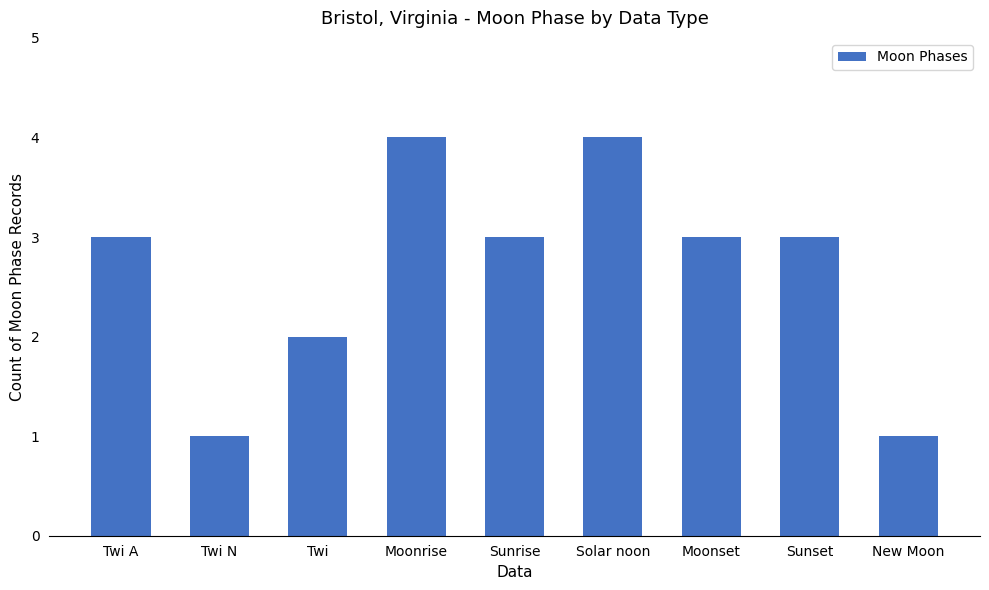

Reading left to right, extract all data points from this chart.

3	1	2	4	3	4	3	3	1